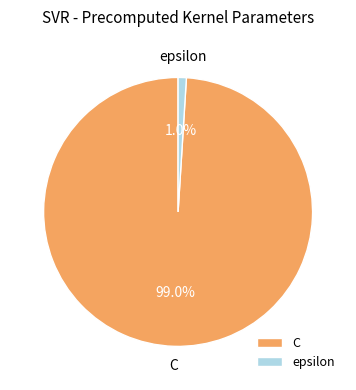

What is the smallest slice in the pie chart?

epsilon